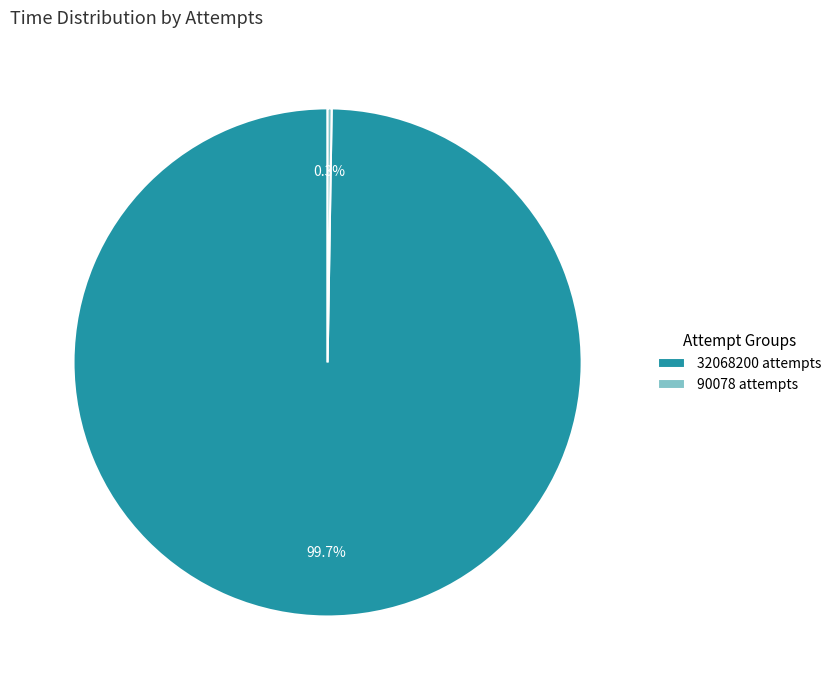

To the nearest percent, what percentage of the pie is 32068200 attempts?

100%